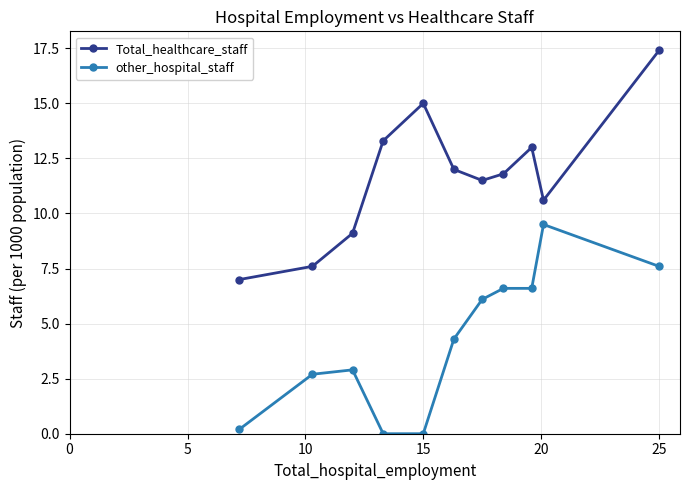

True or false: Total_healthcare_staff and other_hospital_staff intersect in this chart.

False